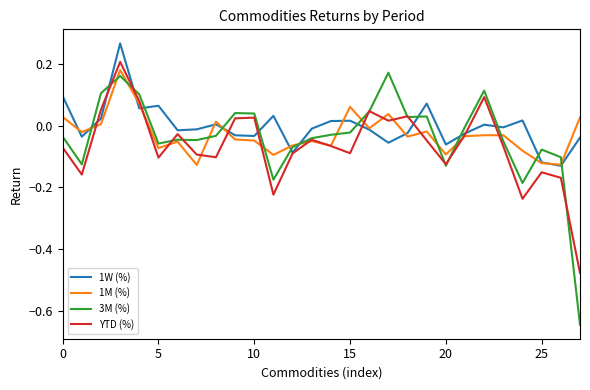

Which series has the largest range (max minus min)?

3M (%)